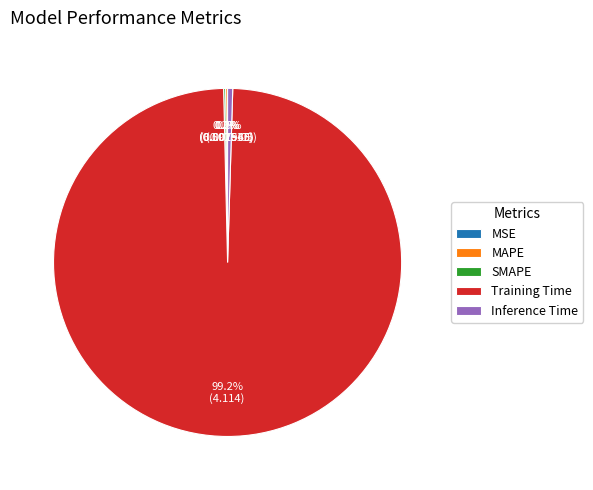

Which slice is the largest?

Training Time